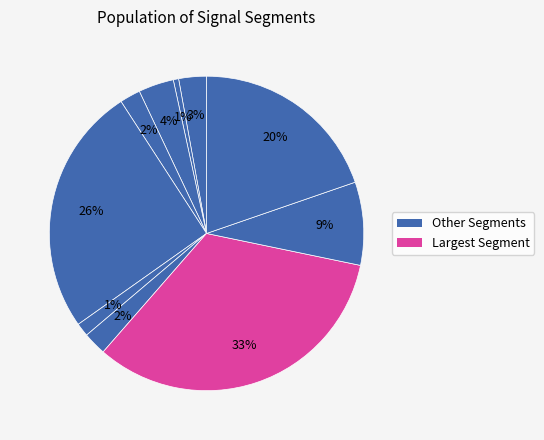

How many segments does this pie chart have?

10